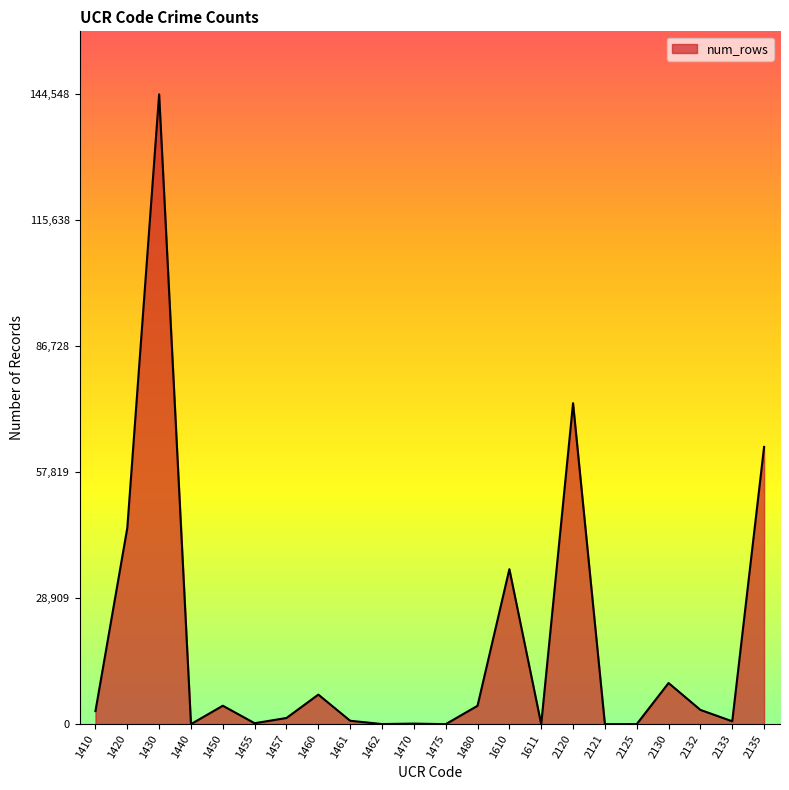

What is the difference between the maximum and second lowest values?

144546